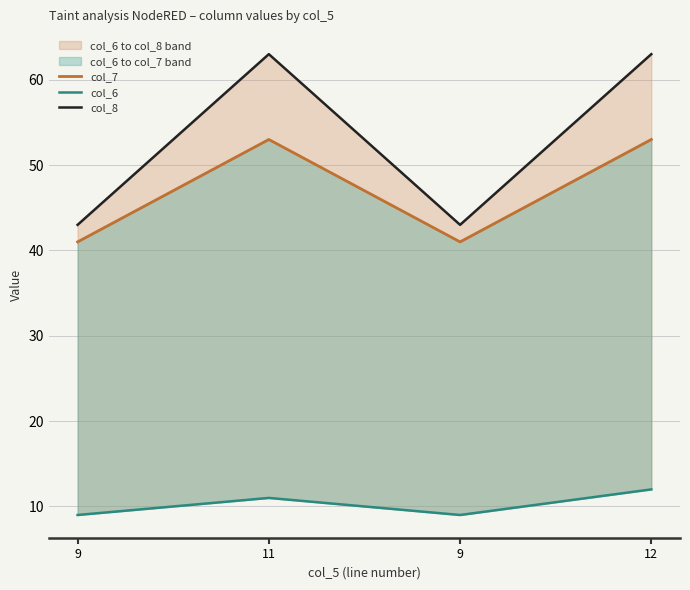

What is the label of the 2nd point from the left?

11